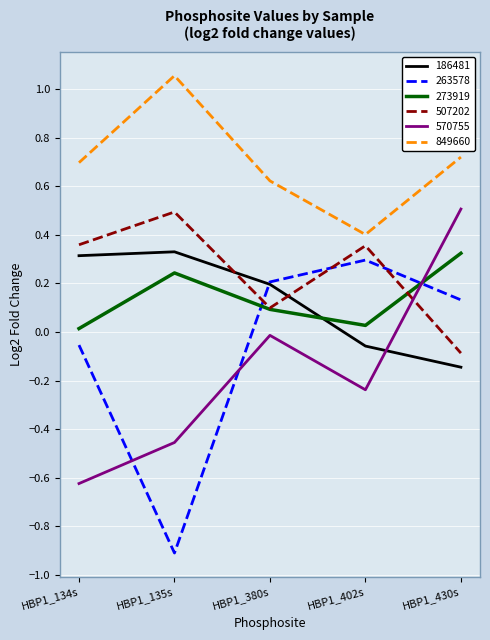

How many distinct data groups are displayed?

6